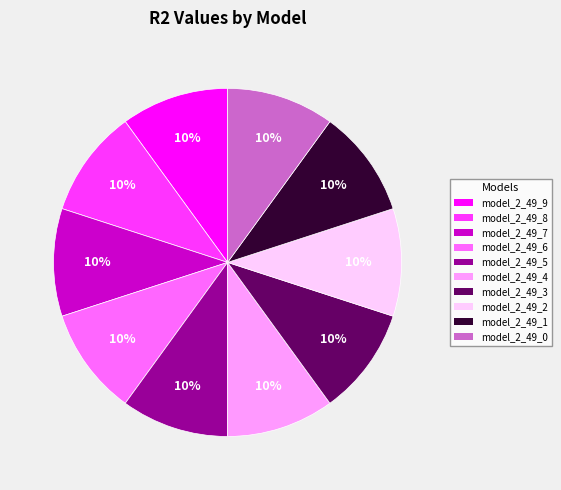

How many segments does this pie chart have?

10